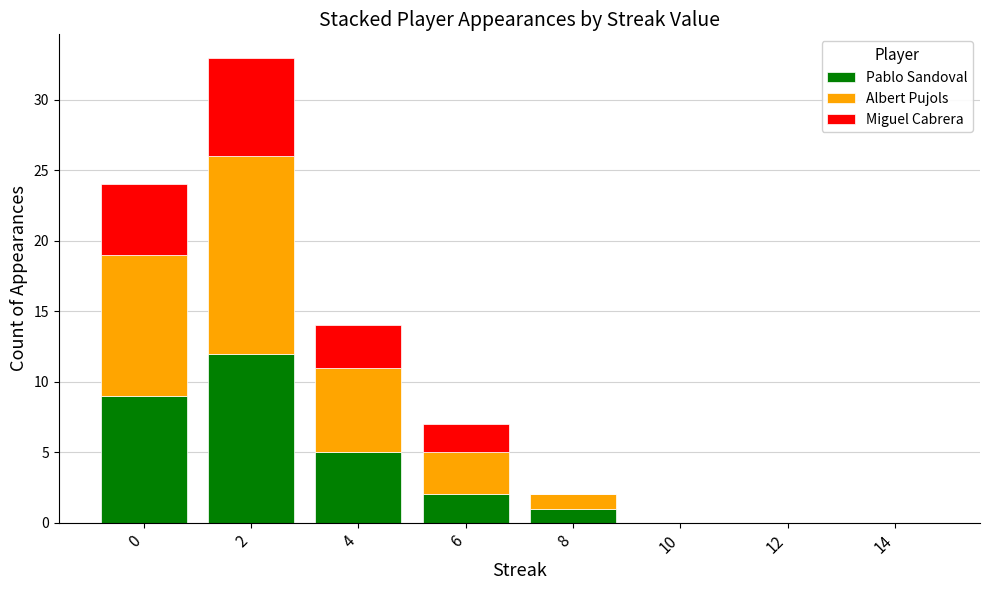

What is the sum of all Pablo Sandoval values?

29